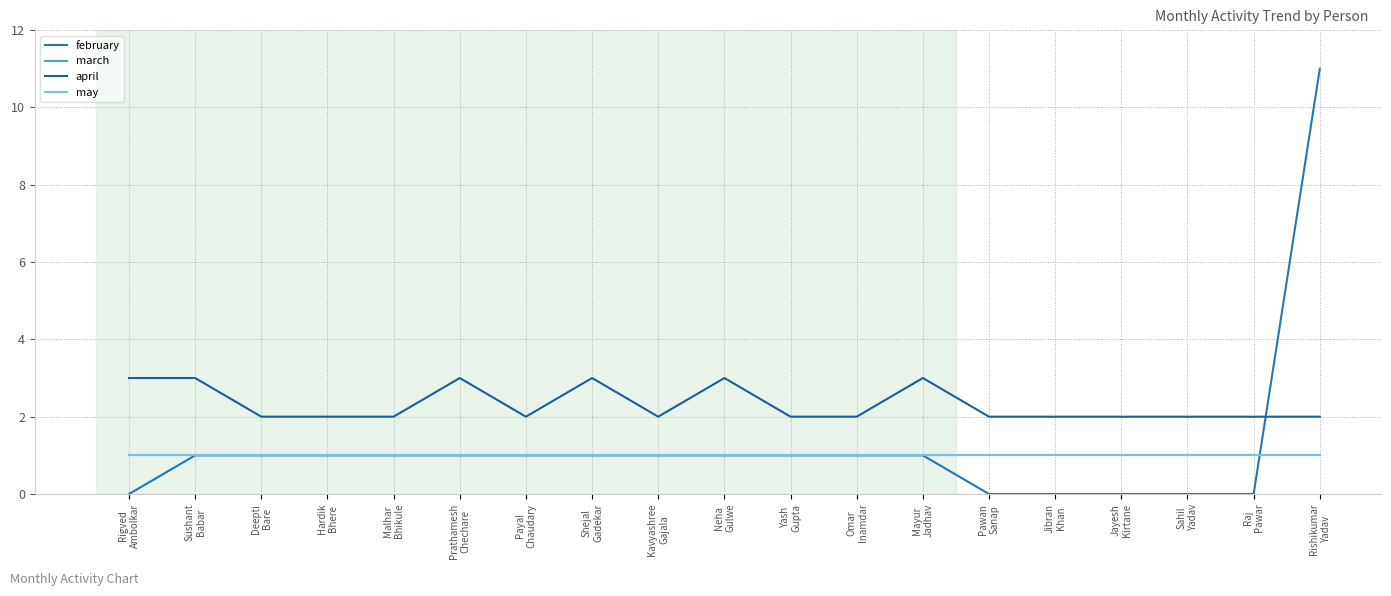

Reading left to right, transcribe all the data shown in this chart.

february: Rigved
Ambolkar=0	Sushant
Babar=1	Deepti
Bare=1	Hardik
Bhere=1	Malhar
Bhikule=1	Prathamesh
Chechare=1	Payal
Chaudary=1	Shejal
Gadekar=1	Kavyashree
Gajala=1	Neha
Gulwe=1	Yash
Gupta=1	Omar
Inamdar=1	Mayur
Jadhav=1	Pawan
Sanap=0	Jibran
Khan=0	Jayesh
Kirtane=0	Sahil
Yadav=0	Raj
Pawar=0	Rishikumar
Yadav=11
march: Rigved
Ambolkar=1	Sushant
Babar=1	Deepti
Bare=1	Hardik
Bhere=1	Malhar
Bhikule=1	Prathamesh
Chechare=1	Payal
Chaudary=1	Shejal
Gadekar=1	Kavyashree
Gajala=1	Neha
Gulwe=1	Yash
Gupta=1	Omar
Inamdar=1	Mayur
Jadhav=1	Pawan
Sanap=1	Jibran
Khan=1	Jayesh
Kirtane=1	Sahil
Yadav=1	Raj
Pawar=1	Rishikumar
Yadav=1
april: Rigved
Ambolkar=3	Sushant
Babar=3	Deepti
Bare=2	Hardik
Bhere=2	Malhar
Bhikule=2	Prathamesh
Chechare=3	Payal
Chaudary=2	Shejal
Gadekar=3	Kavyashree
Gajala=2	Neha
Gulwe=3	Yash
Gupta=2	Omar
Inamdar=2	Mayur
Jadhav=3	Pawan
Sanap=2	Jibran
Khan=2	Jayesh
Kirtane=2	Sahil
Yadav=2	Raj
Pawar=2	Rishikumar
Yadav=2
may: Rigved
Ambolkar=1	Sushant
Babar=1	Deepti
Bare=1	Hardik
Bhere=1	Malhar
Bhikule=1	Prathamesh
Chechare=1	Payal
Chaudary=1	Shejal
Gadekar=1	Kavyashree
Gajala=1	Neha
Gulwe=1	Yash
Gupta=1	Omar
Inamdar=1	Mayur
Jadhav=1	Pawan
Sanap=1	Jibran
Khan=1	Jayesh
Kirtane=1	Sahil
Yadav=1	Raj
Pawar=1	Rishikumar
Yadav=1